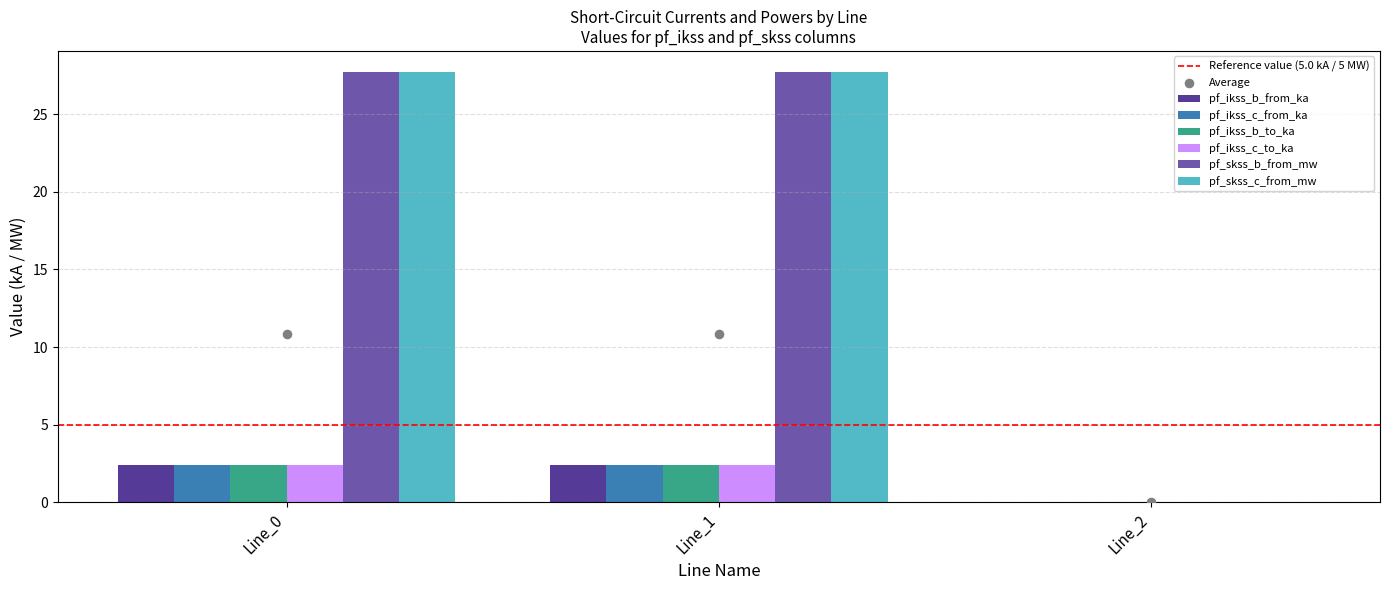

What is the total value across all series at Line_1?

65.0